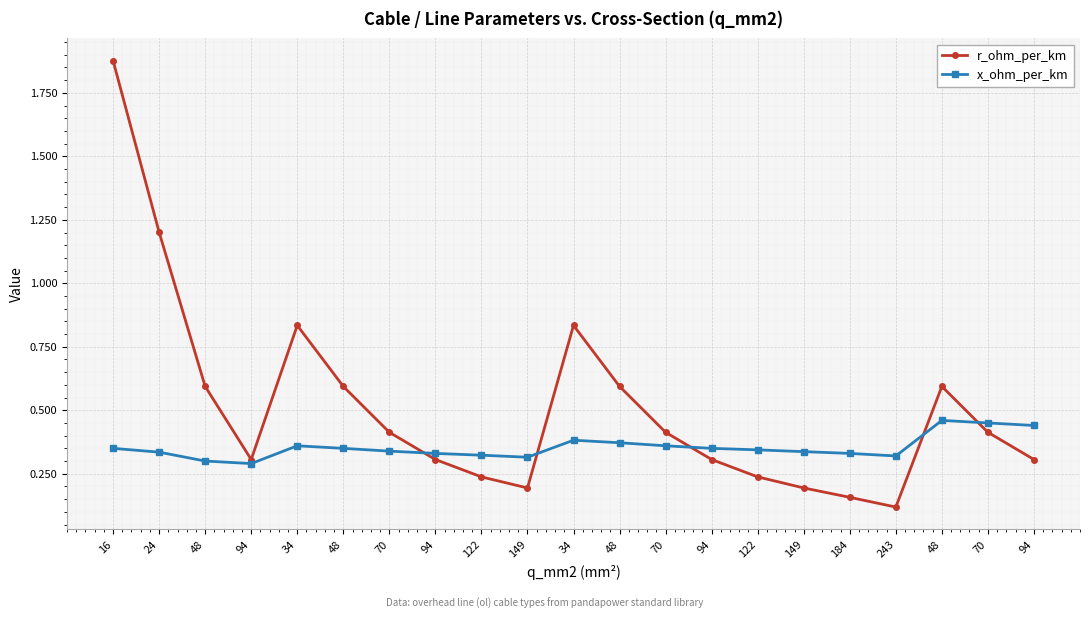

What are all the series names shown in the legend?

r_ohm_per_km, x_ohm_per_km